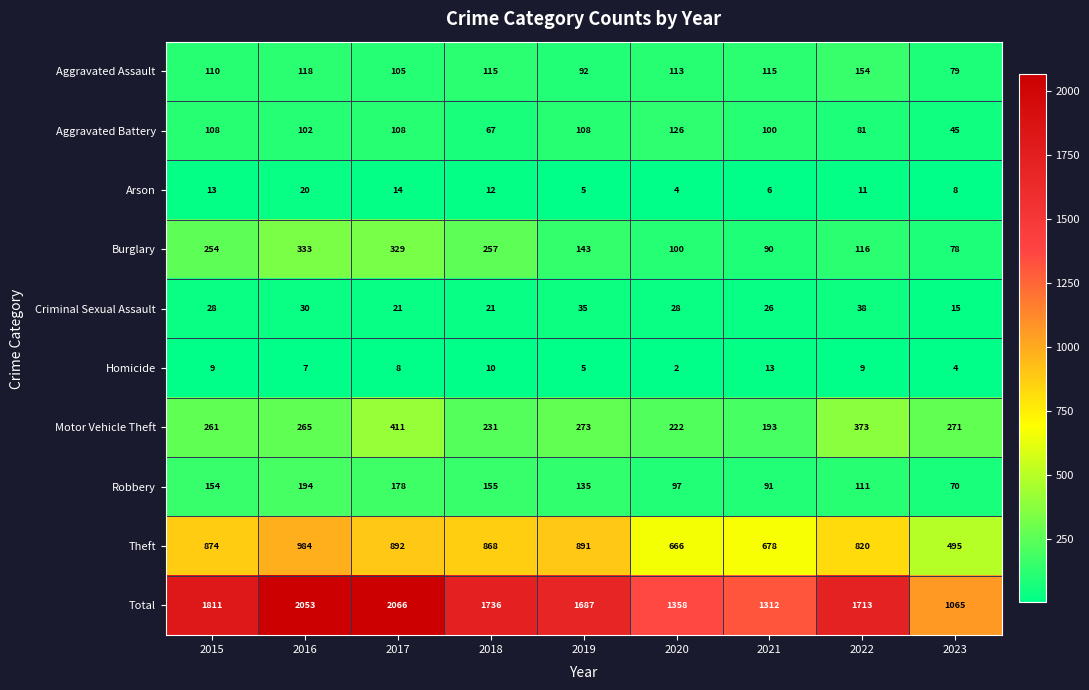

List the series in order of their peak value, highest first.

Total, Theft, Motor Vehicle Theft, Burglary, Robbery, Aggravated Assault, Aggravated Battery, Criminal Sexual Assault, Arson, Homicide